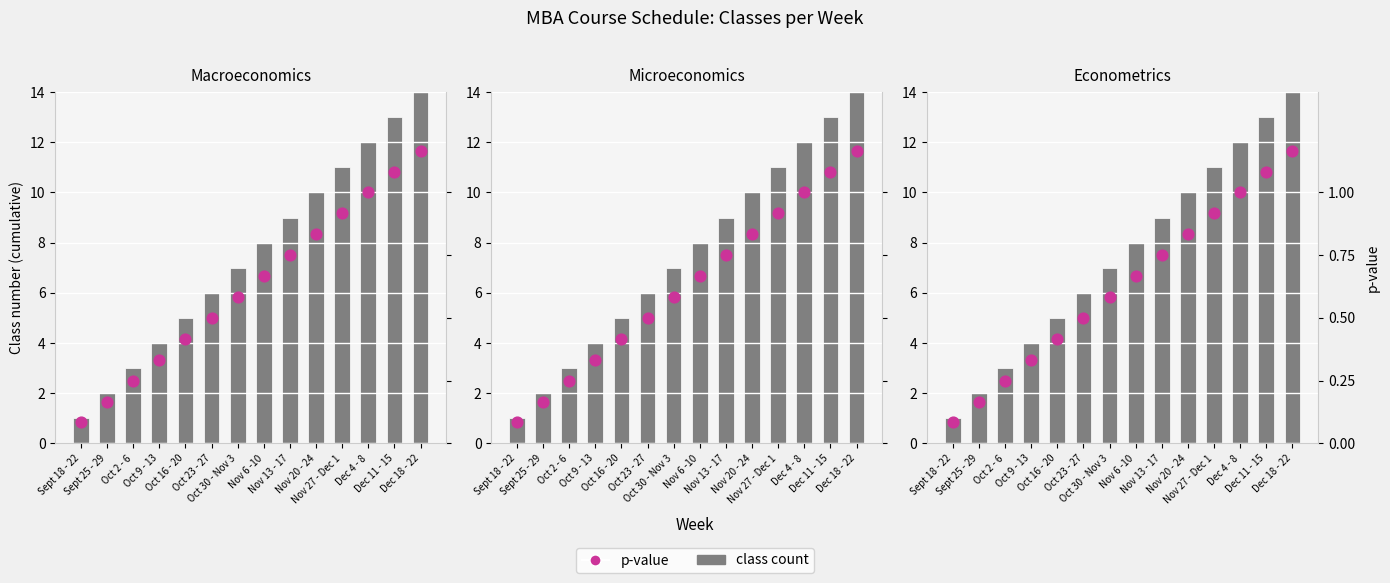

Which series has the largest total across all categories?

class count